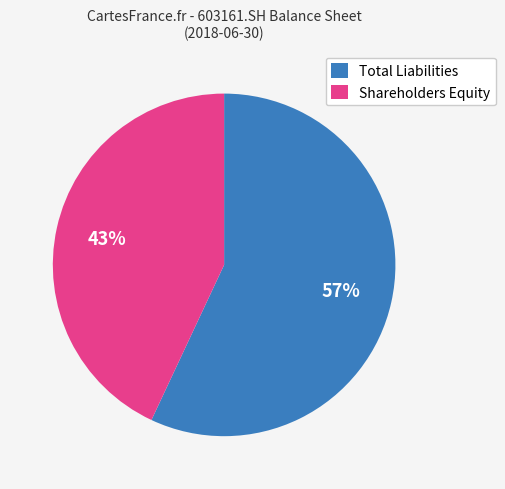

The Shareholders Equity slice represents 43% of the pie. True or false?

True